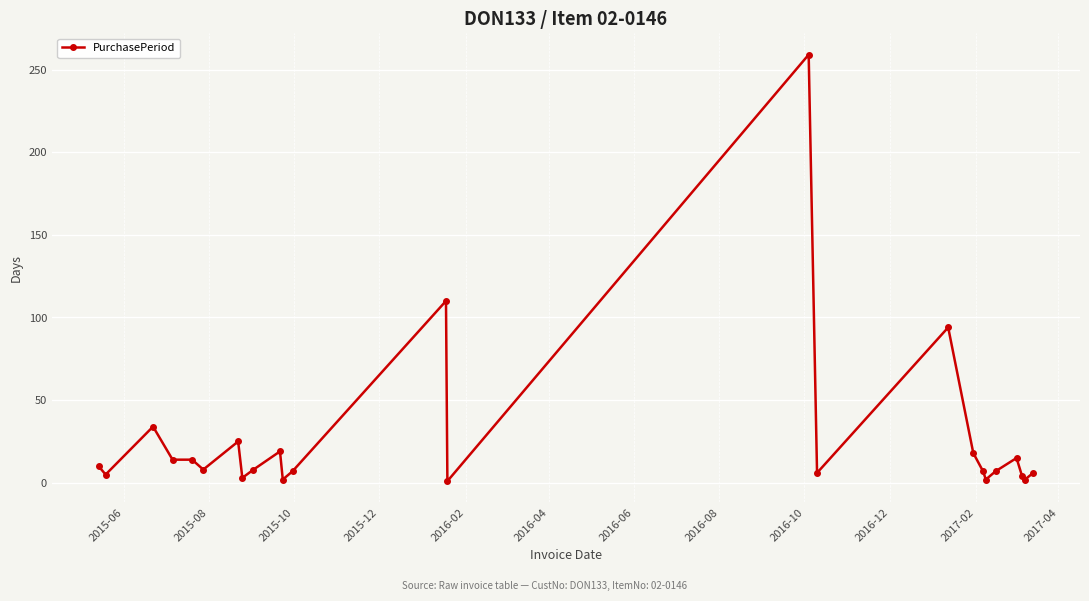

What is the difference between the maximum and minimum values?

258